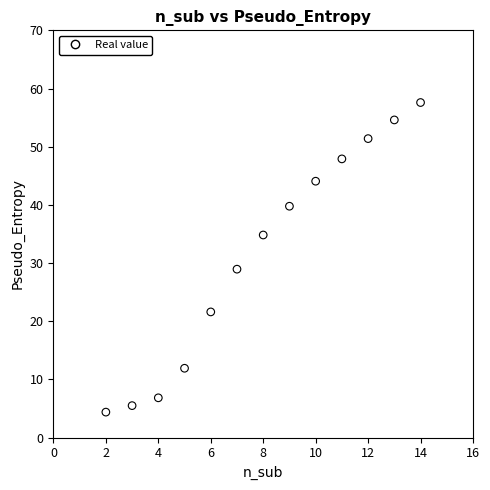

What Y value in the scatter plot is closest to 30?

28.9